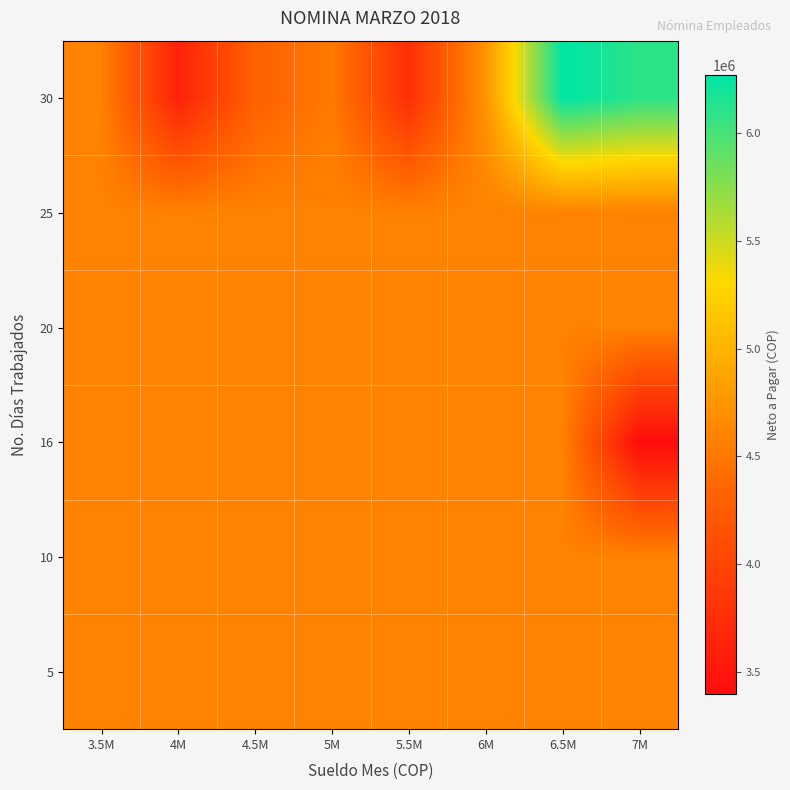

Reading left to right, extract all data points from this chart.

5: 3.5M=4591687.1	4M=4591687.1	4.5M=4591687.1	5M=4591687.1	5.5M=4591687.1	6M=4591687.1	6.5M=4591687.1	7M=4591687.1
10: 3.5M=4591687.1	4M=4591687.1	4.5M=4591687.1	5M=4591687.1	5.5M=4591687.1	6M=4591687.1	6.5M=4591687.1	7M=4591687.1
16: 3.5M=4591687.1	4M=4591687.1	4.5M=4591687.1	5M=4591687.1	5.5M=4591687.1	6M=4591687.1	6.5M=4591687.1	7M=3397333.0
20: 3.5M=4591687.1	4M=4591687.1	4.5M=4591687.1	5M=4591687.1	5.5M=4591687.1	6M=4591687.1	6.5M=4591687.1	7M=4591687.1
25: 3.5M=4591687.1	4M=4591687.1	4.5M=4591687.1	5M=4591687.1	5.5M=4591687.1	6M=4591687.1	6.5M=4591687.1	7M=4591687.1
30: 3.5M=4591687.1	4M=3640000.0	4.5M=4292946.3	5M=4528282.2	5.5M=3763071.7	6M=4745223.0	6.5M=6266000.0	7M=6100641.0